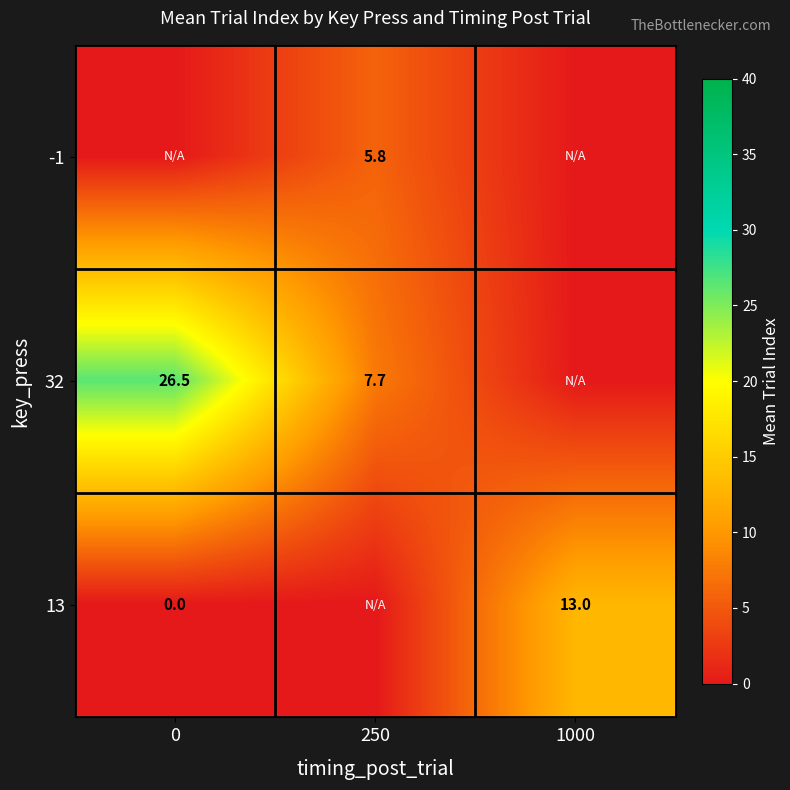

True or false: 32 has a value of 26.5 at 0.

True